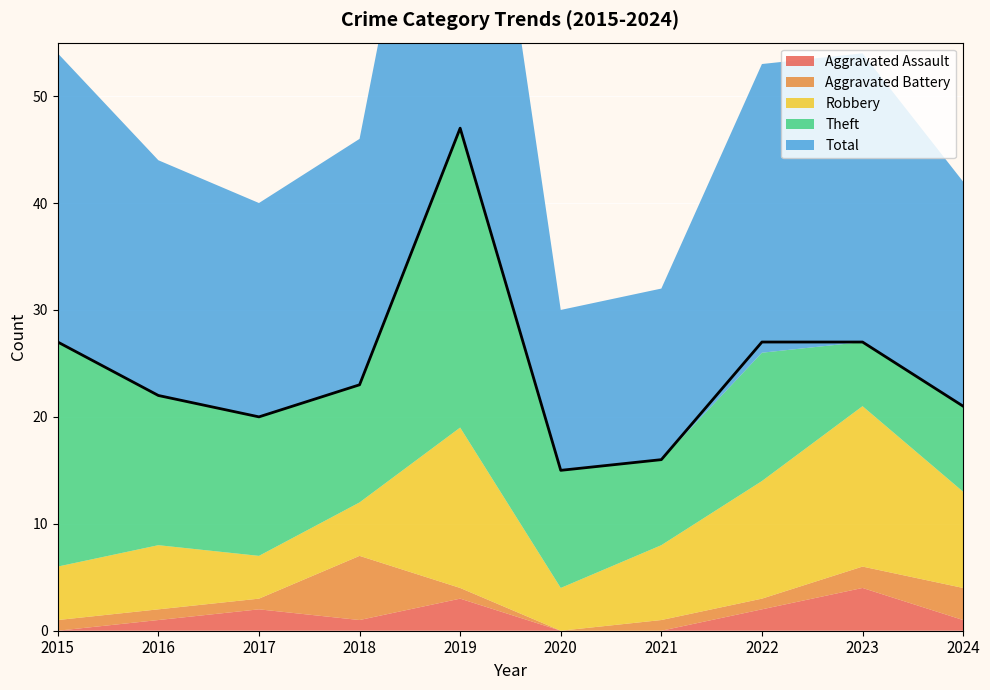

What is the difference between the second highest and minimum values in the Aggravated Assault series?

3